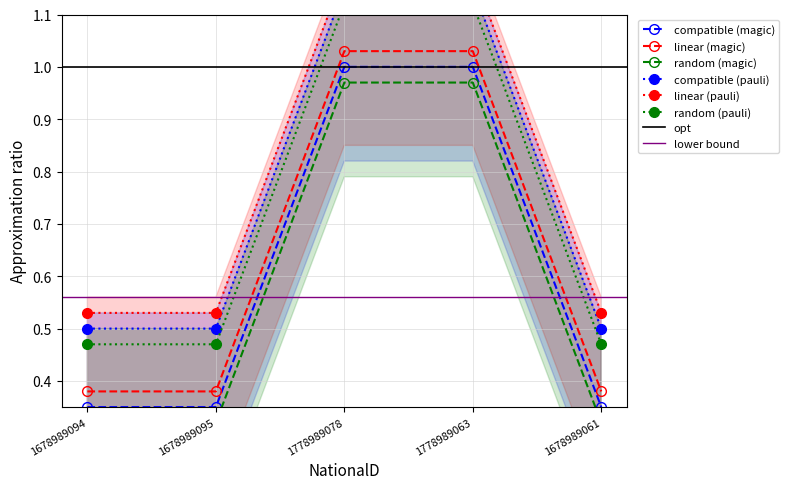

How many data points does each series have?

5